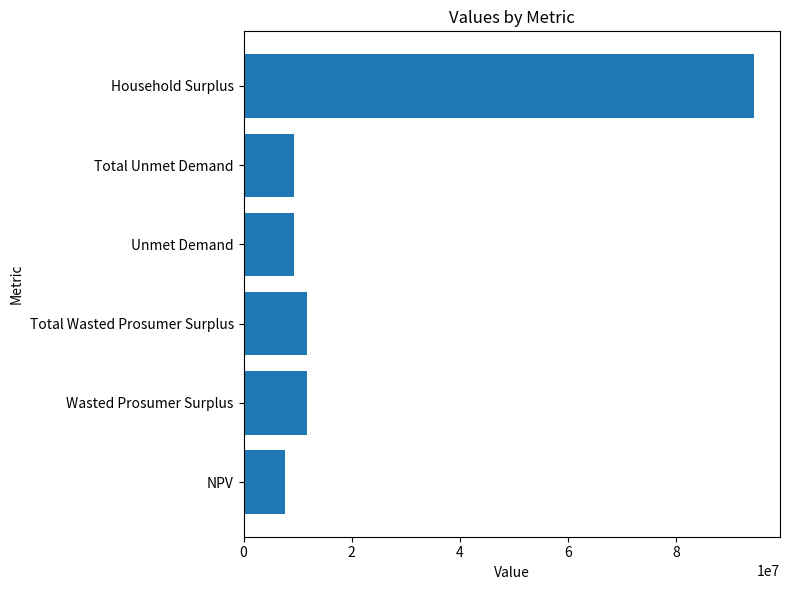

Reading top to bottom, list all the values displayed in this chart.

Household Surplus=94414603.5	Total Unmet Demand=9241677.4	Unmet Demand=9241677.4	Total Wasted Prosumer Surplus=11702549.5	Wasted Prosumer Surplus=11702549.5	NPV=7692948.9